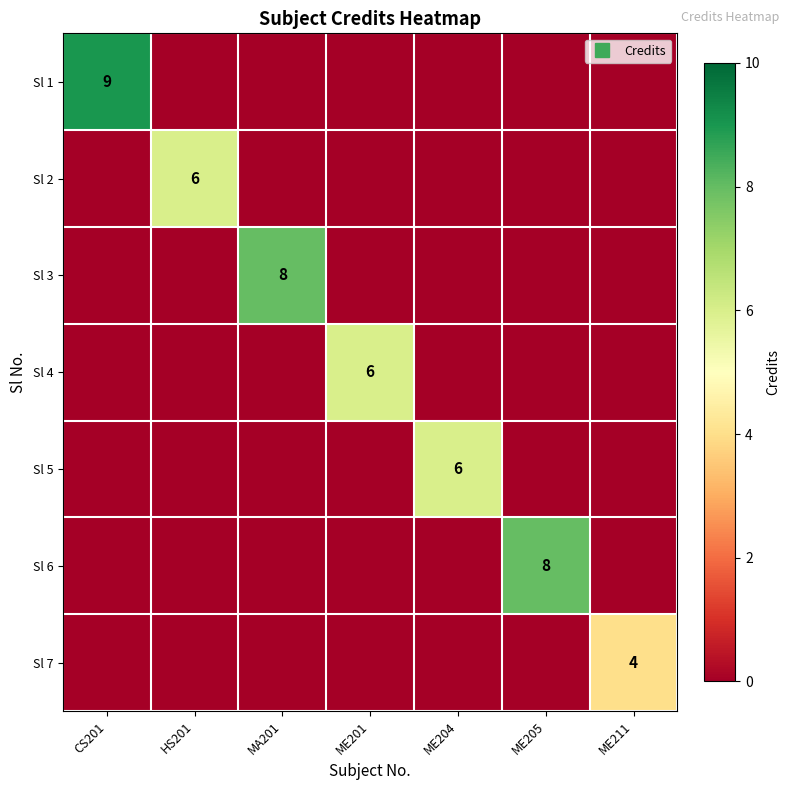

At how many categories does at least one series exceed 2?

7